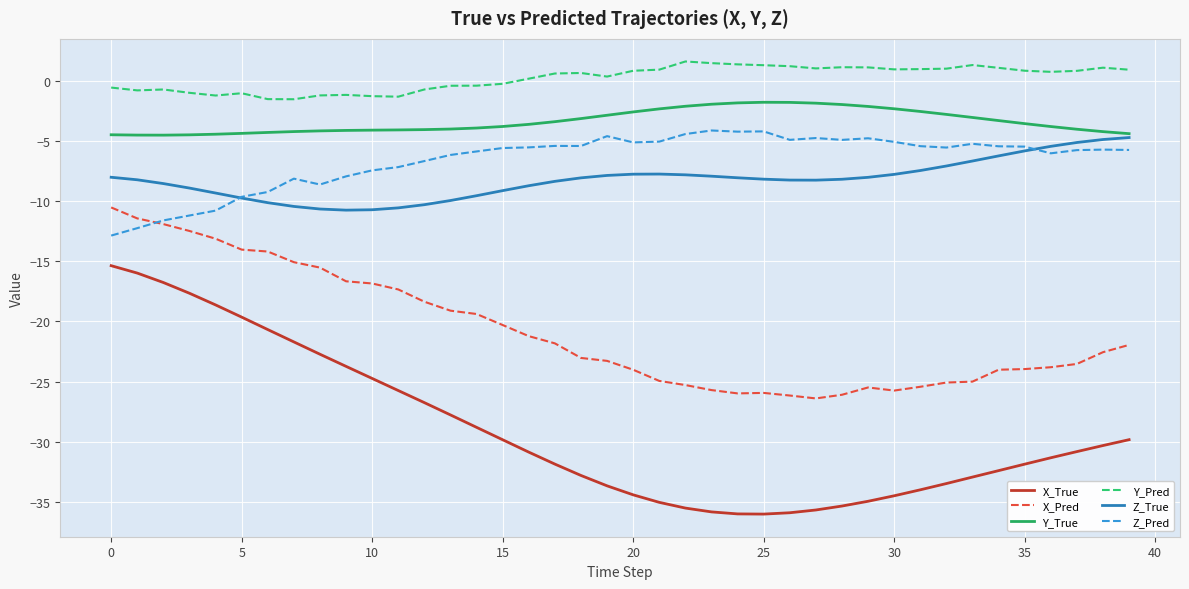

What is the difference between the maximum and minimum values in the Z_Pred series?

8.7